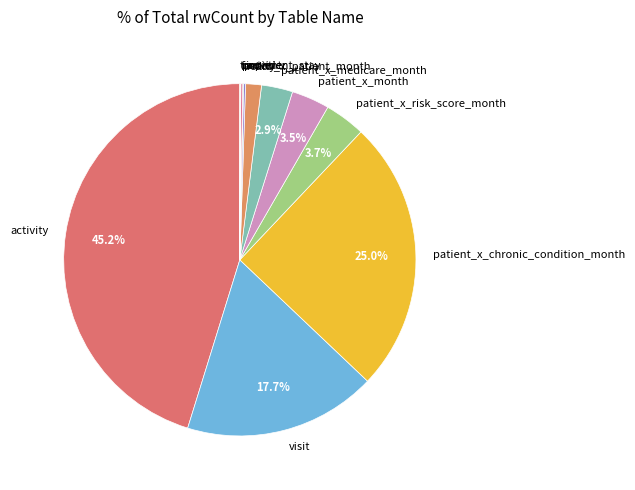

What portion of the pie excludes visit?

82.3%